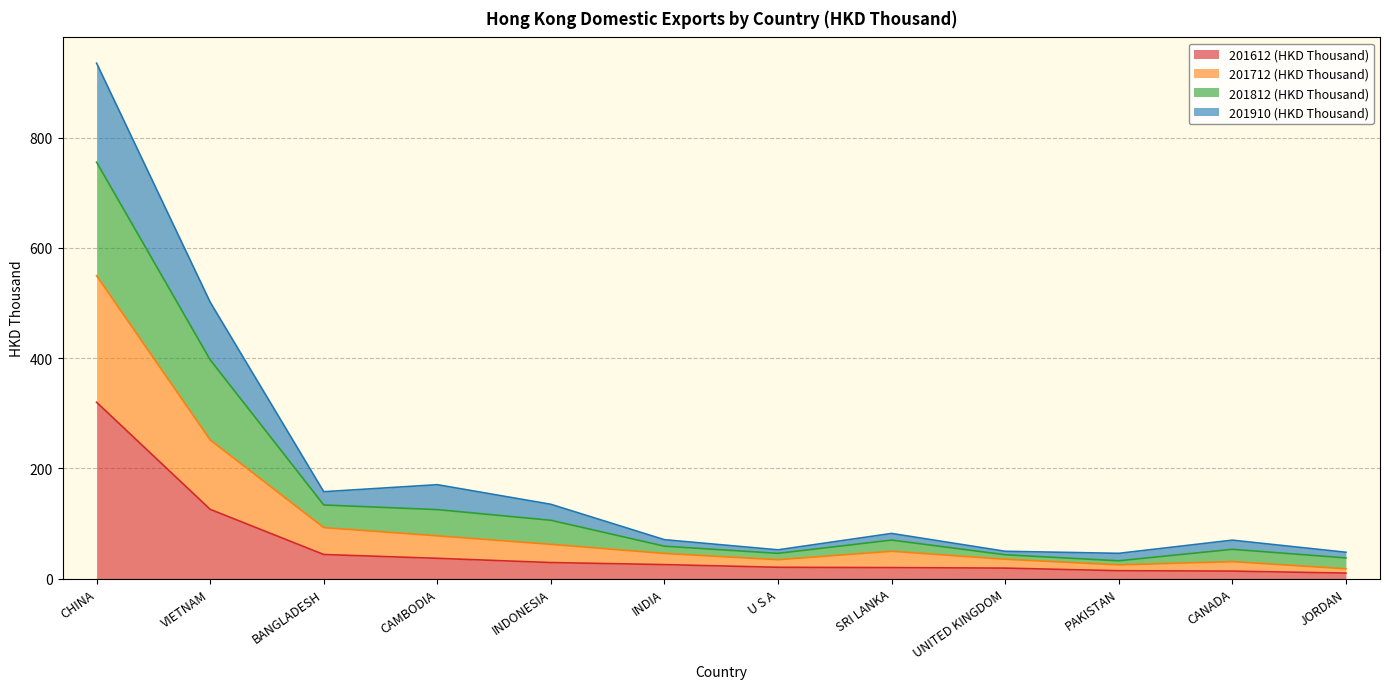

True or false: 201612 (HKD Thousand) has more than 0 points higher than both neighbors.

False